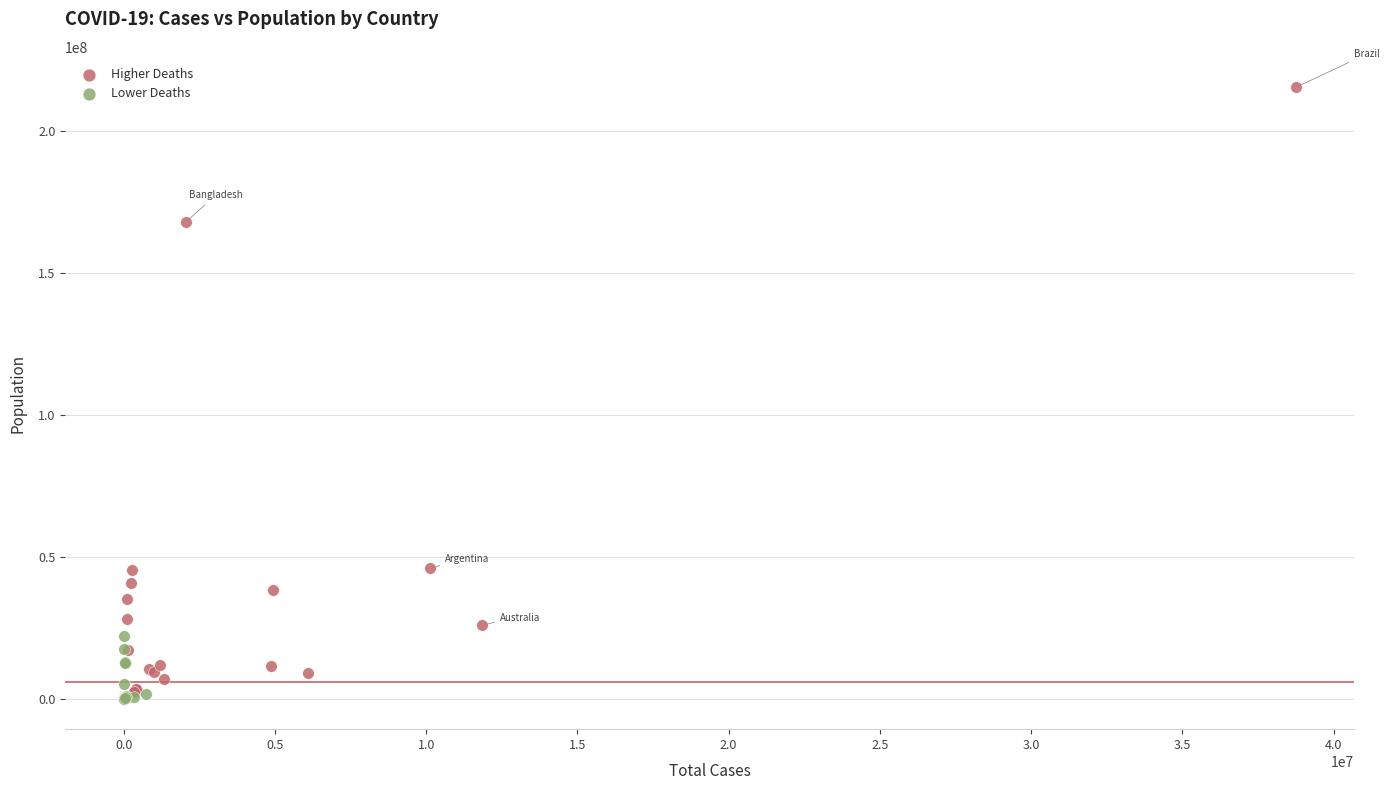

Which series has the largest Y range (max minus min)?

Higher Deaths